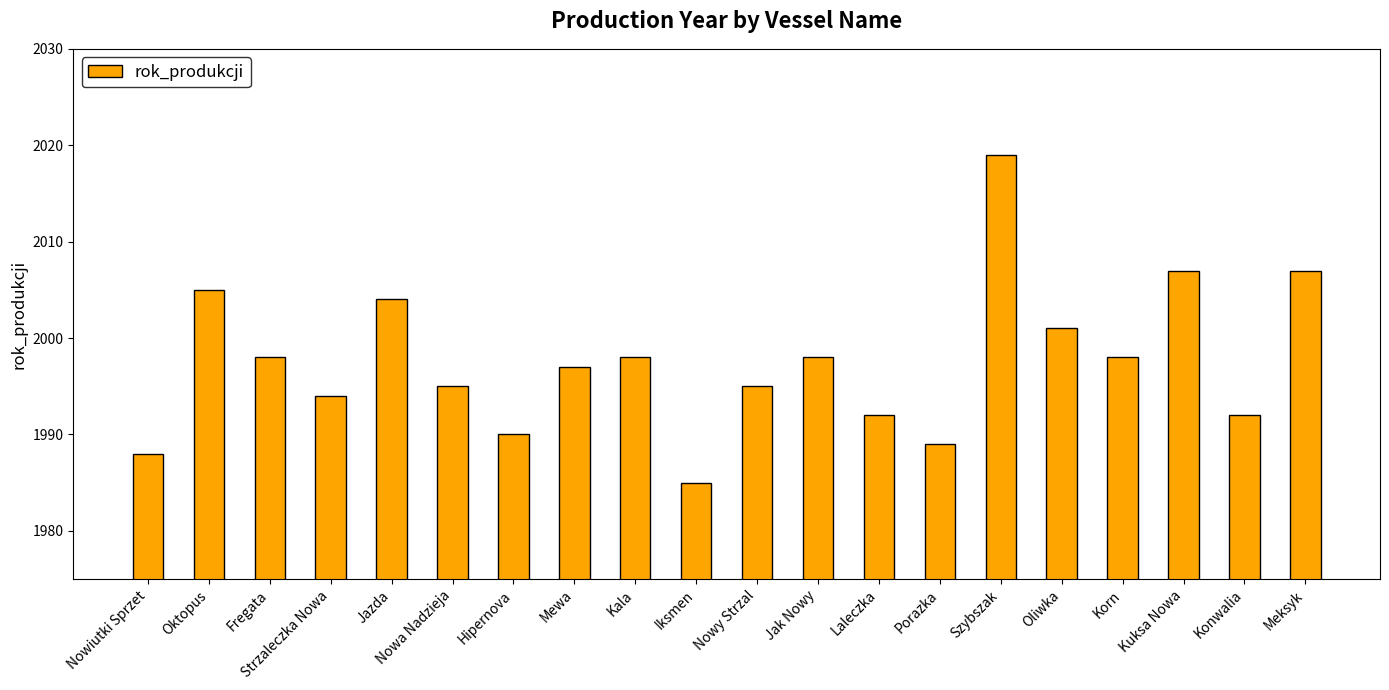

Does the chart contain any negative values?

No